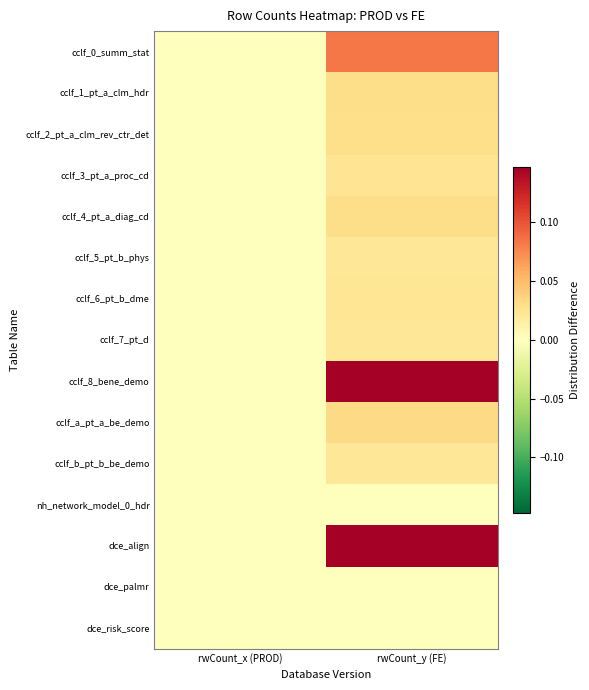

Rank the series at rwCount_x (PROD) from lowest to highest value.

cclf_0_summ_stat, cclf_1_pt_a_clm_hdr, cclf_2_pt_a_clm_rev_ctr_det, cclf_3_pt_a_proc_cd, cclf_4_pt_a_diag_cd, cclf_5_pt_b_phys, cclf_6_pt_b_dme, cclf_7_pt_d, cclf_8_bene_demo, cclf_a_pt_a_be_demo, cclf_b_pt_b_be_demo, nh_network_model_0_hdr, dce_align, dce_palmr, dce_risk_score